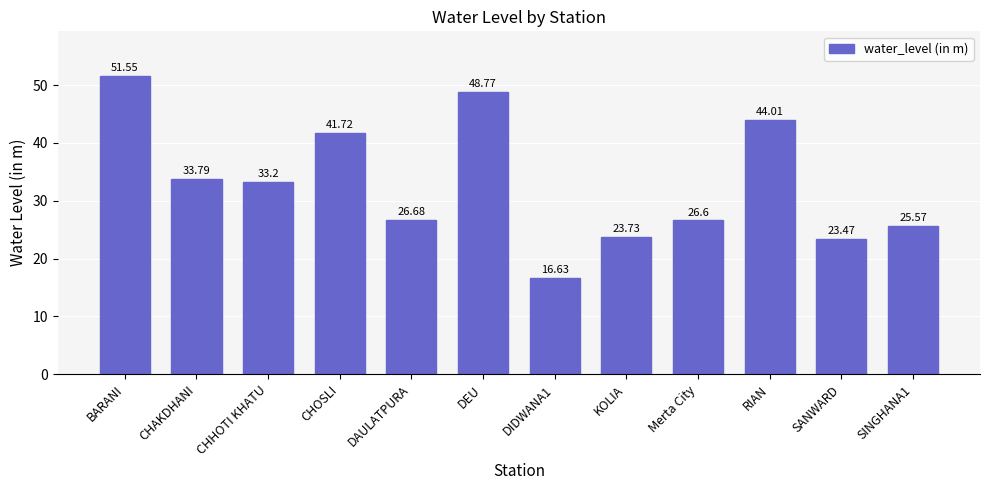

What is the change in value from CHAKDHANI to DEU?

+15.0